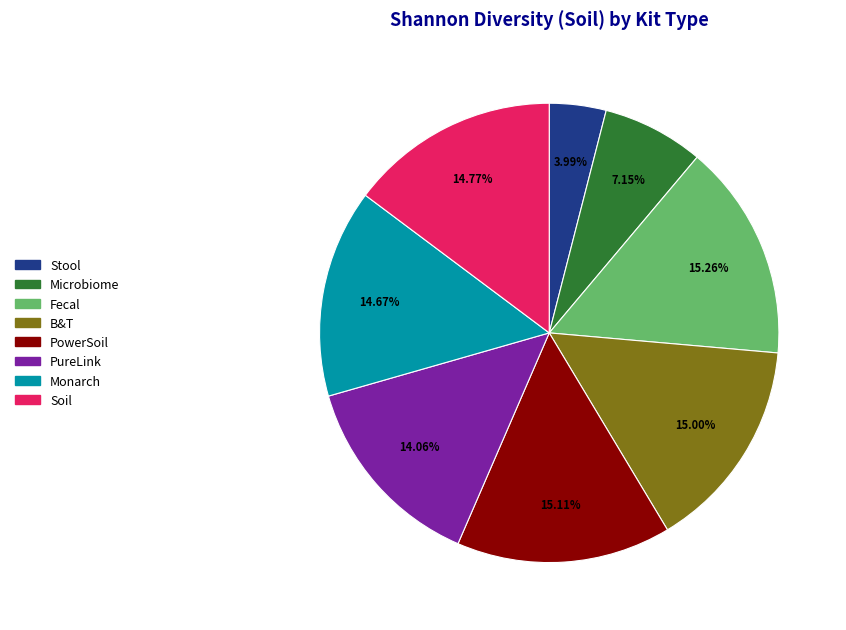

What percentage is the B&T slice, to the nearest percent?

15%